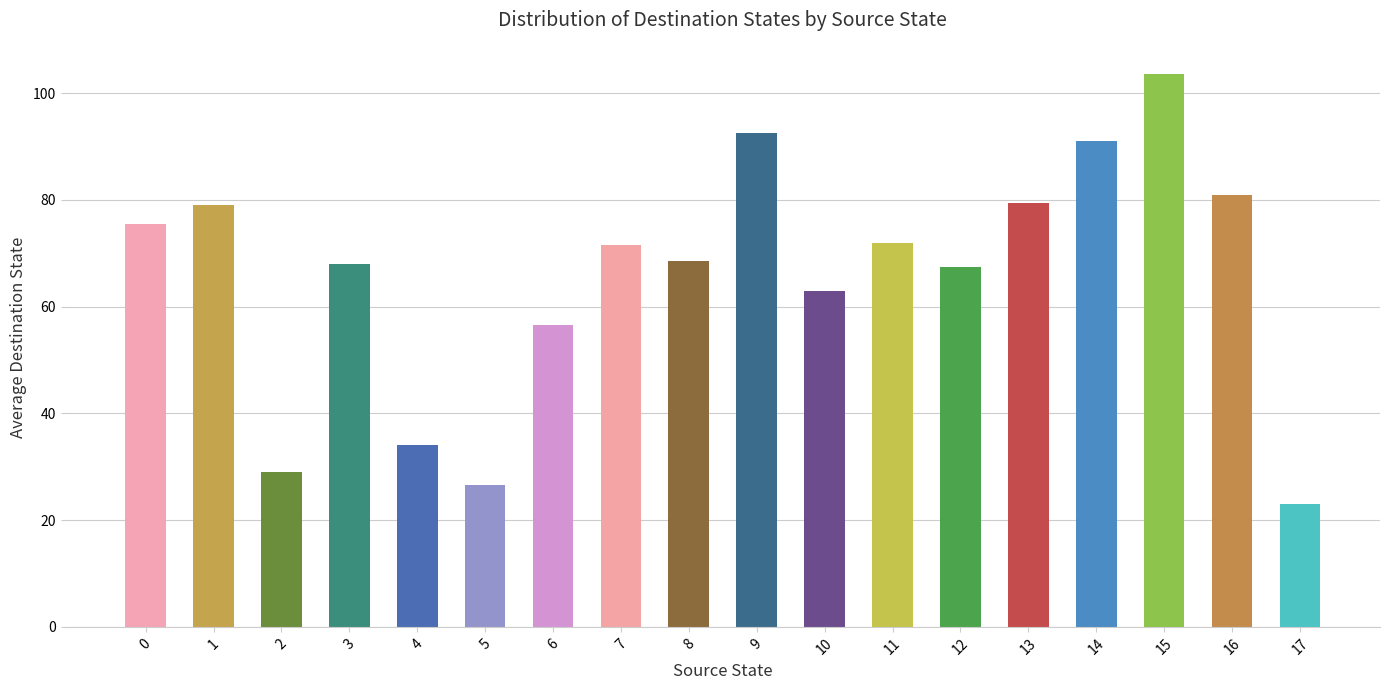

What is the difference between the maximum and minimum values?

80.5